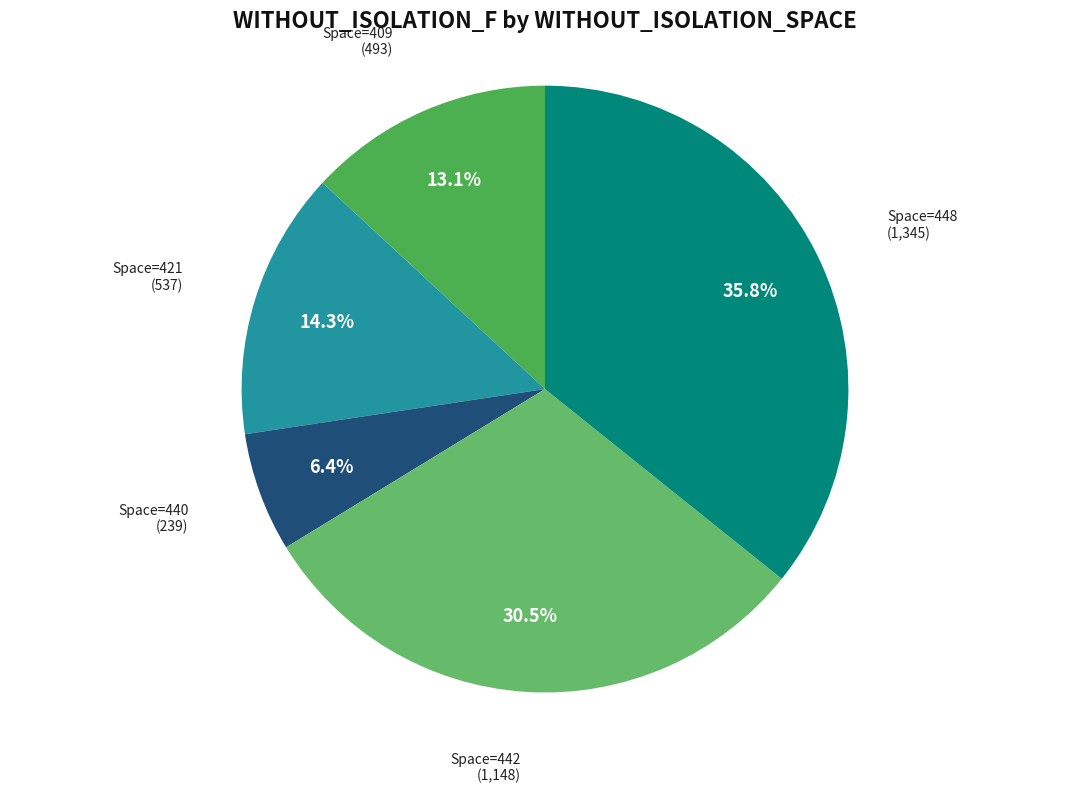

How much of the chart is everything except Space=448?

64.2%